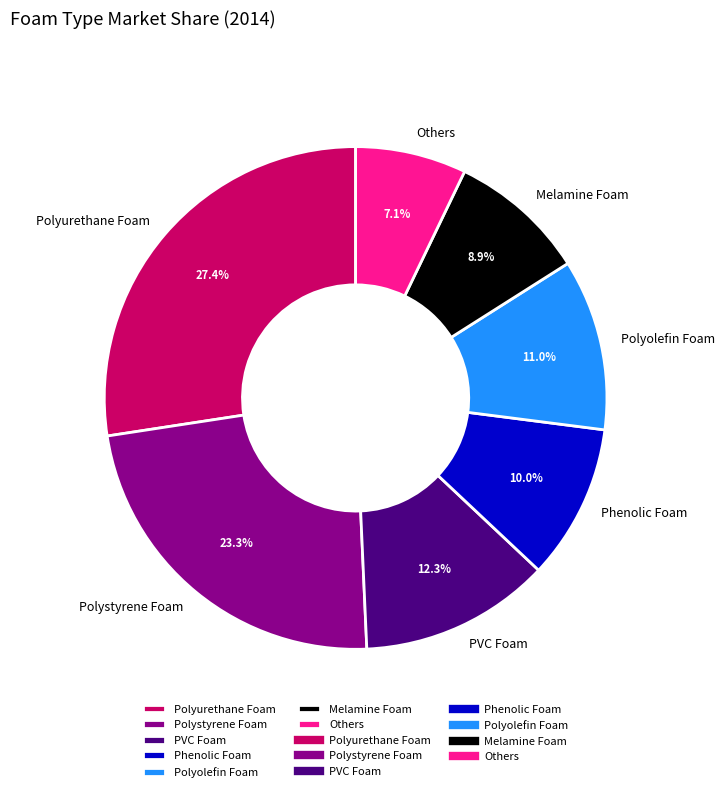

To the nearest percent, what is the combined percentage of Phenolic Foam and Melamine Foam?

19%